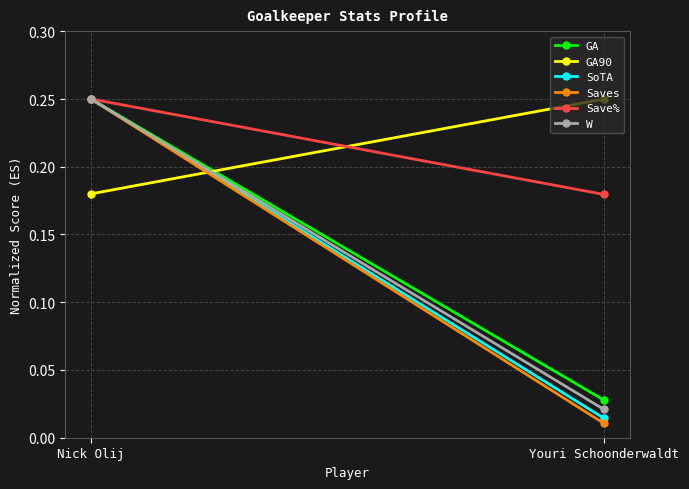

What is the difference between the highest and lowest values at Nick Olij?

0.1